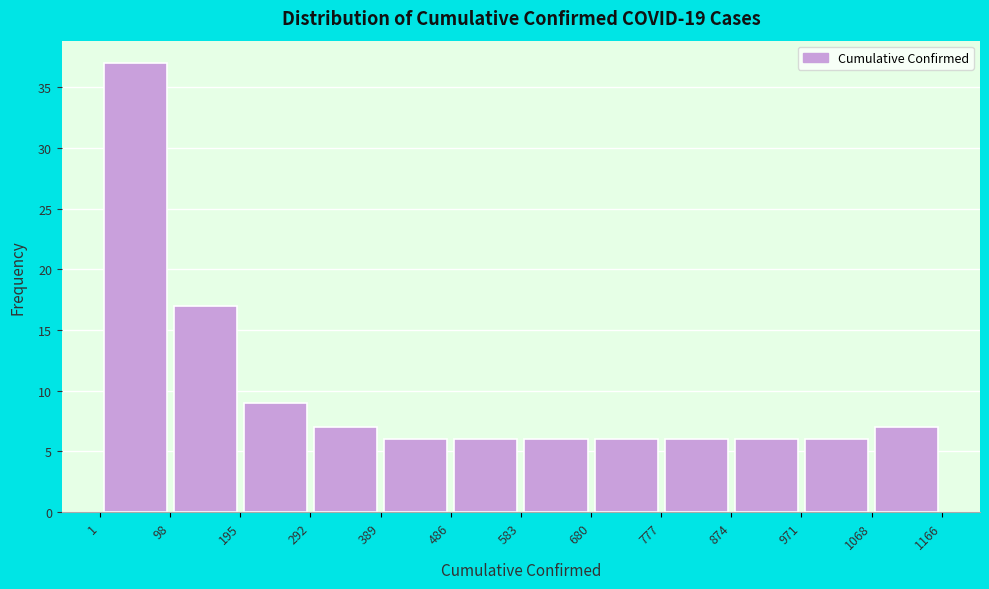

Reading left to right, transcribe this chart: for each bar, give the range it covers on the x-axis and its height. The values are not printed on the chart, so give them approximately, as read against the axis.

1 to 98: 37
98 to 195: 17
195 to 292: 9
292 to 389: 7
389 to 486: 6
486 to 583: 6
583 to 680: 6
680 to 777: 6
777 to 874: 6
874 to 971: 6
971 to 1068: 6
1068 to 1166: 7